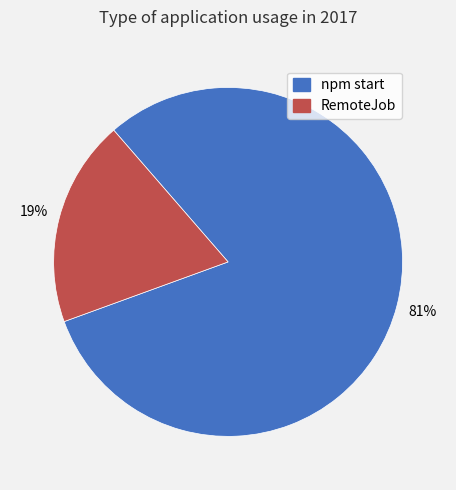

What percentage is the npm start slice, to the nearest percent?

81%